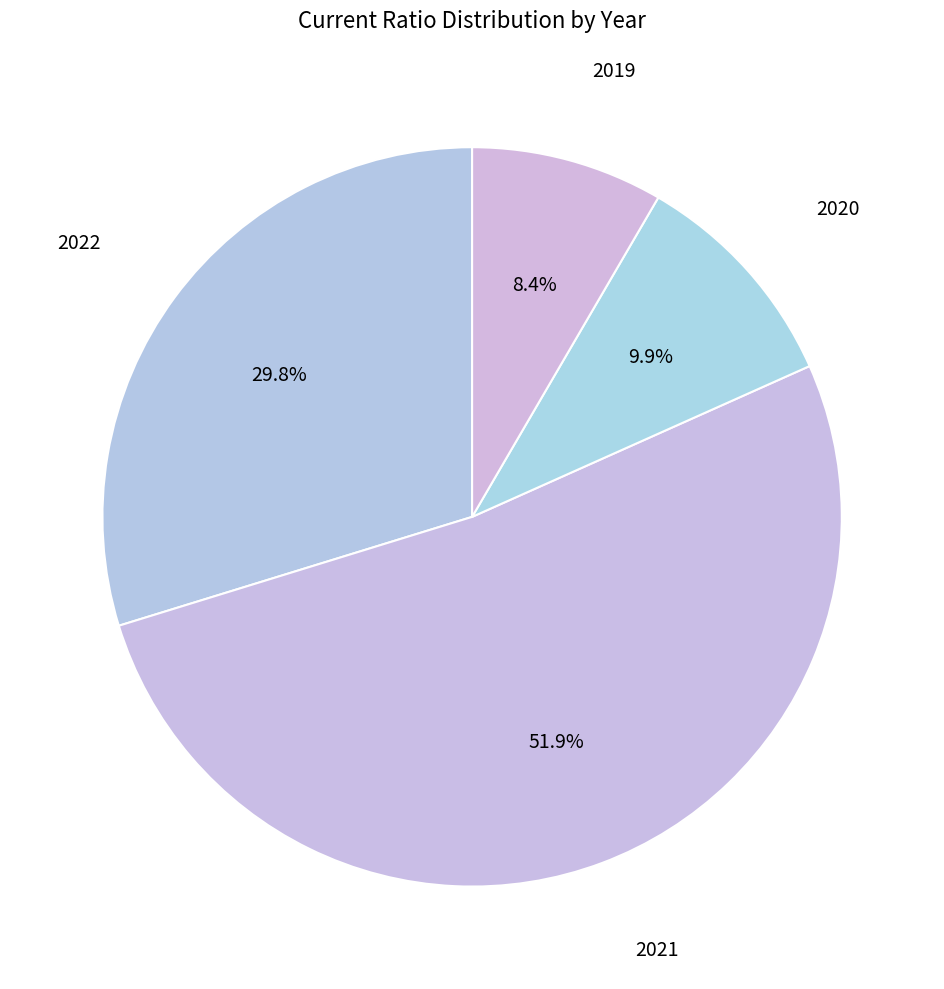

How many slices are in this pie chart?

4